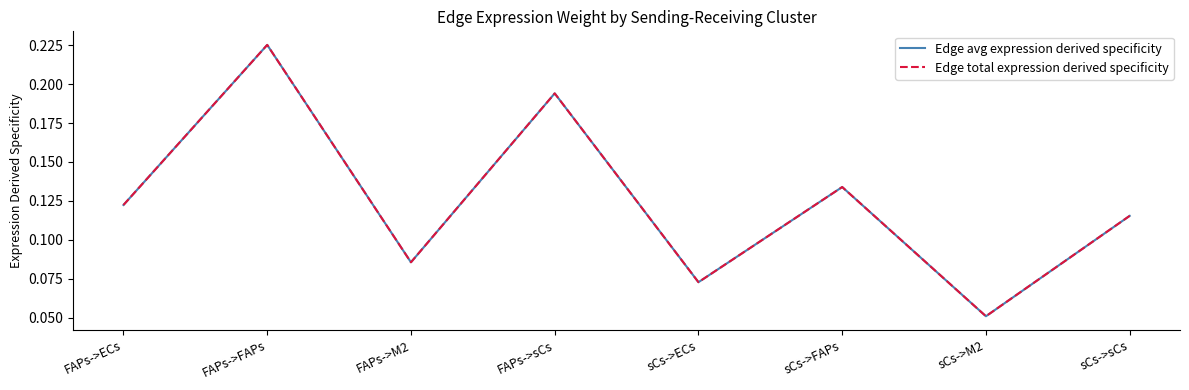

Where is the first local minimum for Edge total expression derived specificity?

FAPs->M2